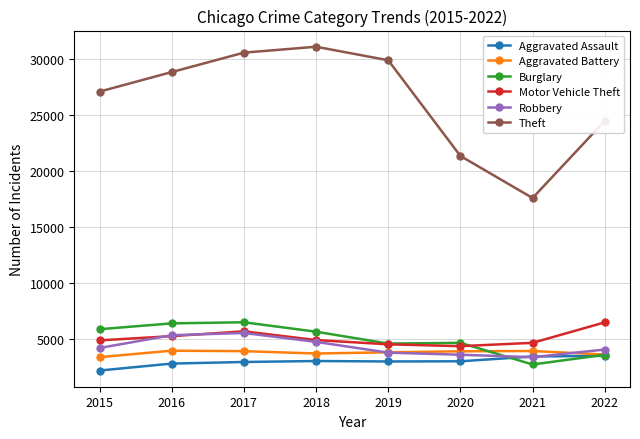

What is the difference between the maximum and minimum values in the Motor Vehicle Theft series?

2126